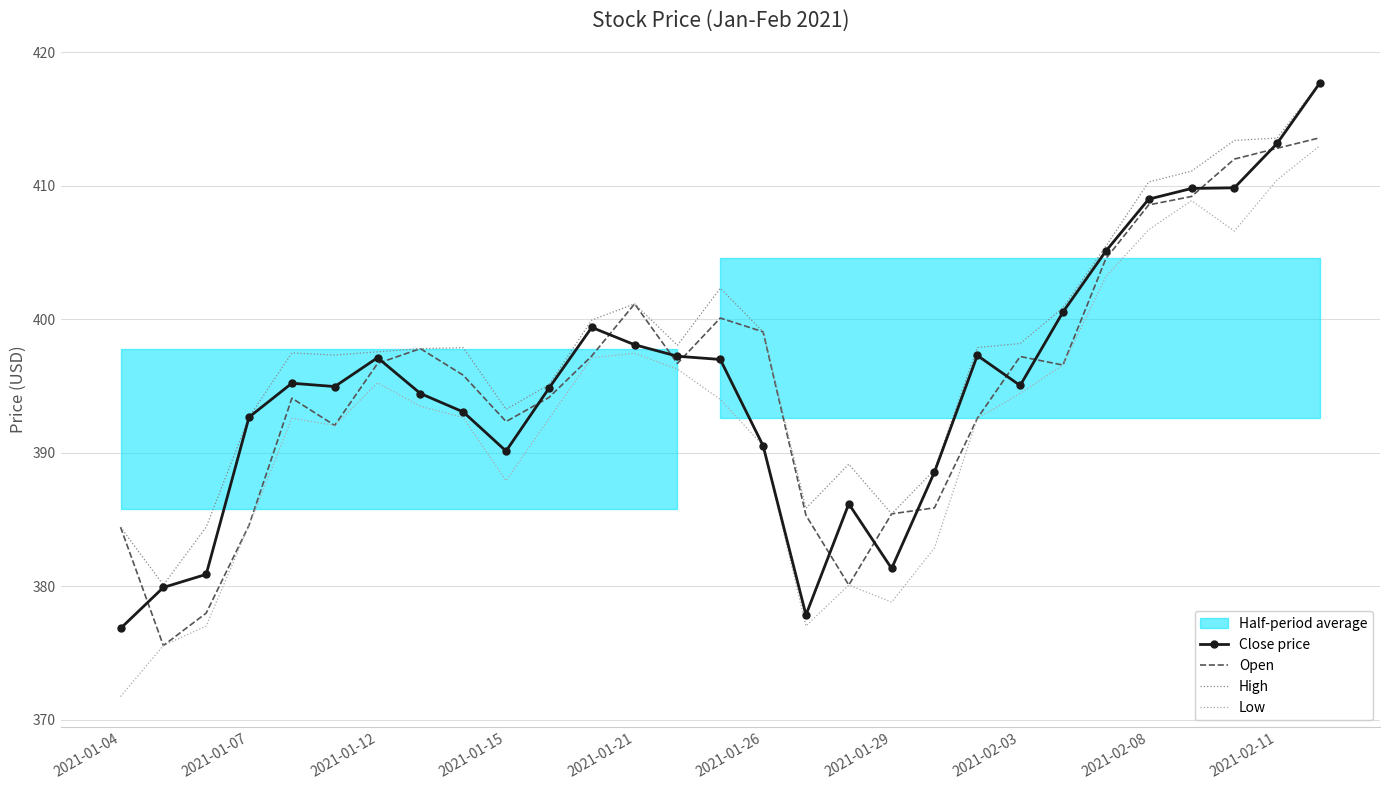

What is the maximum value for Open?

413.6